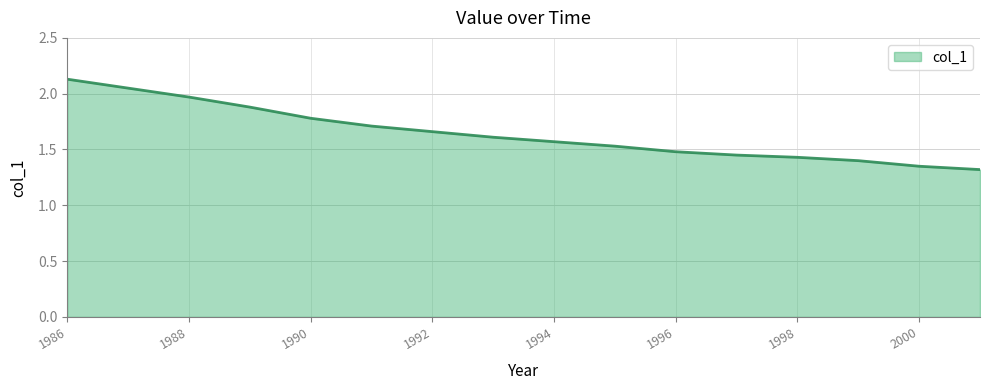

Does the chart display data point markers on the line(s)?

No